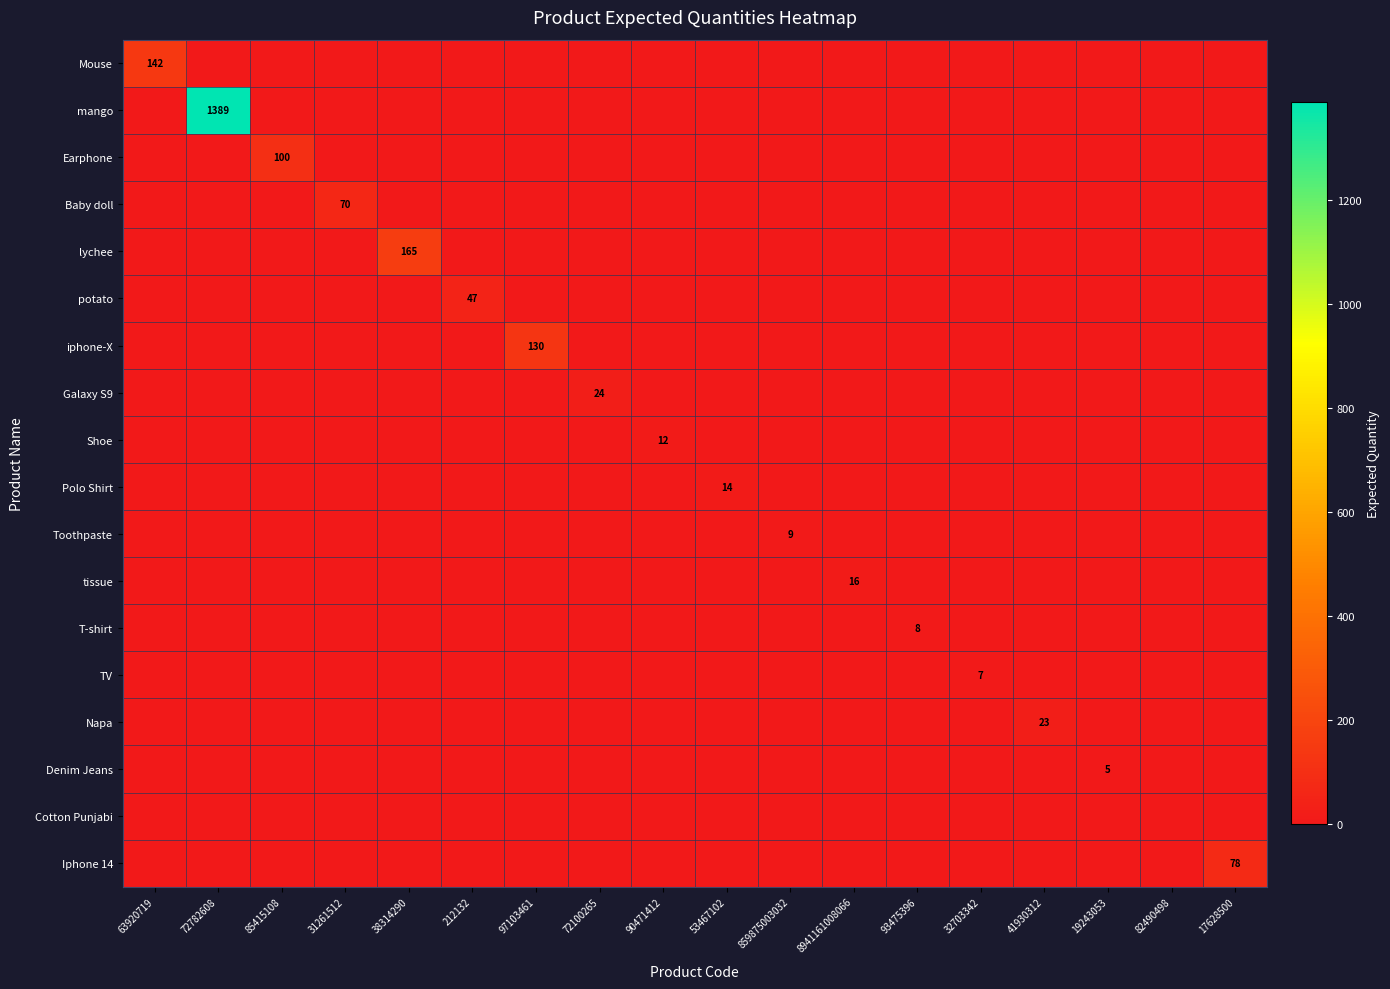

Is it true that Toothpaste equals 9 at 859875003032?

True